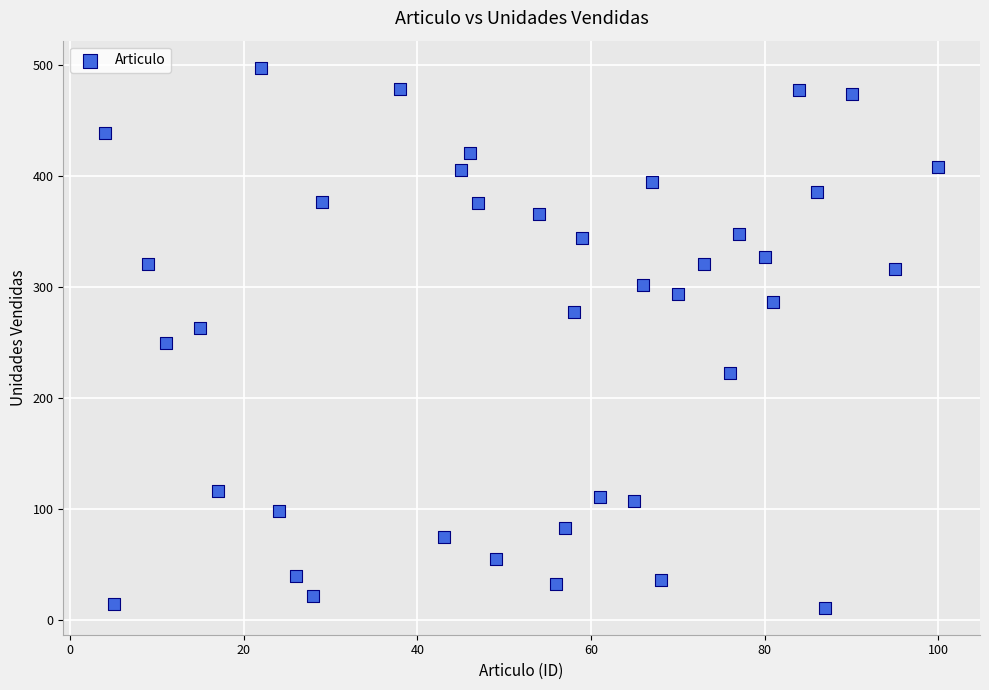

What is the range of X values (max minus min)?

96